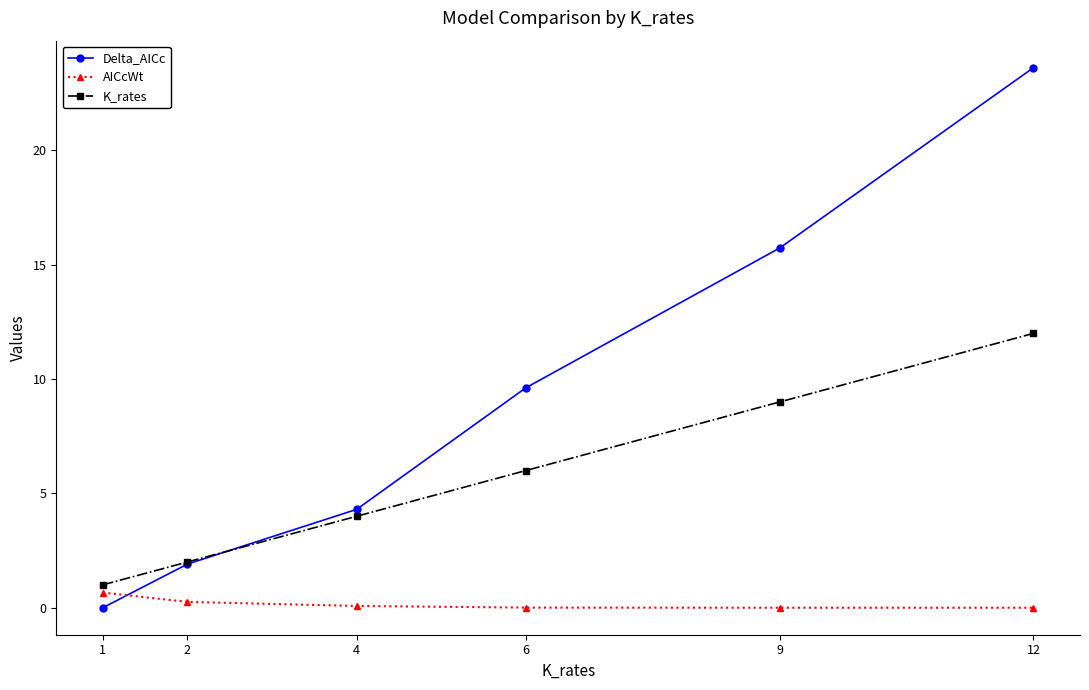

What is the average value of the Delta_AICc series?

9.2